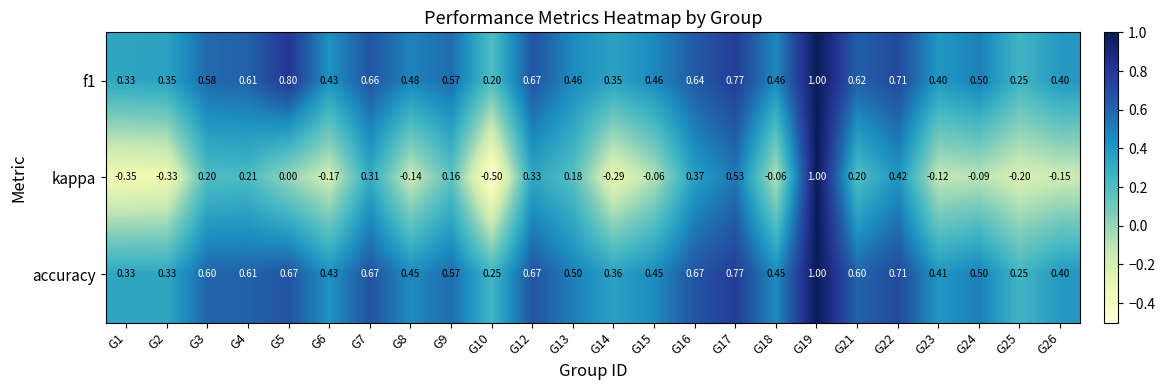

At G2, list the series in order from largest to smallest.

f1, accuracy, kappa